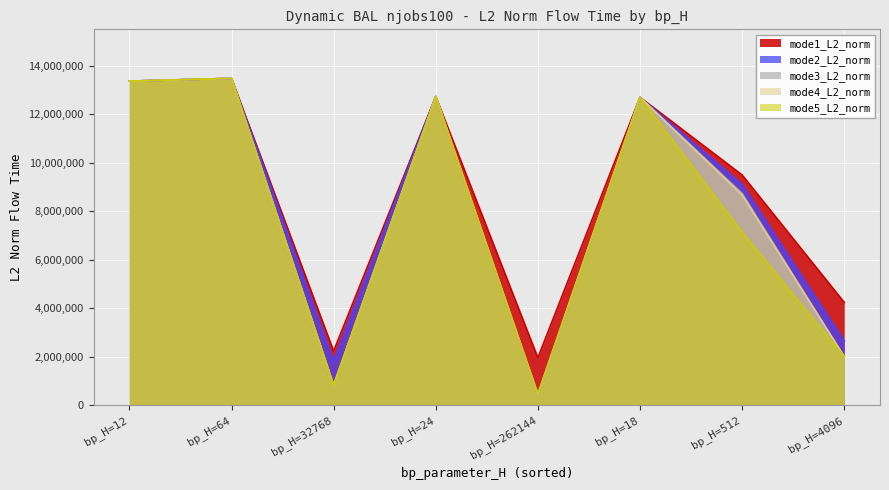

What is the difference between the maximum and minimum values in the mode2_L2_norm series?

13038856.2